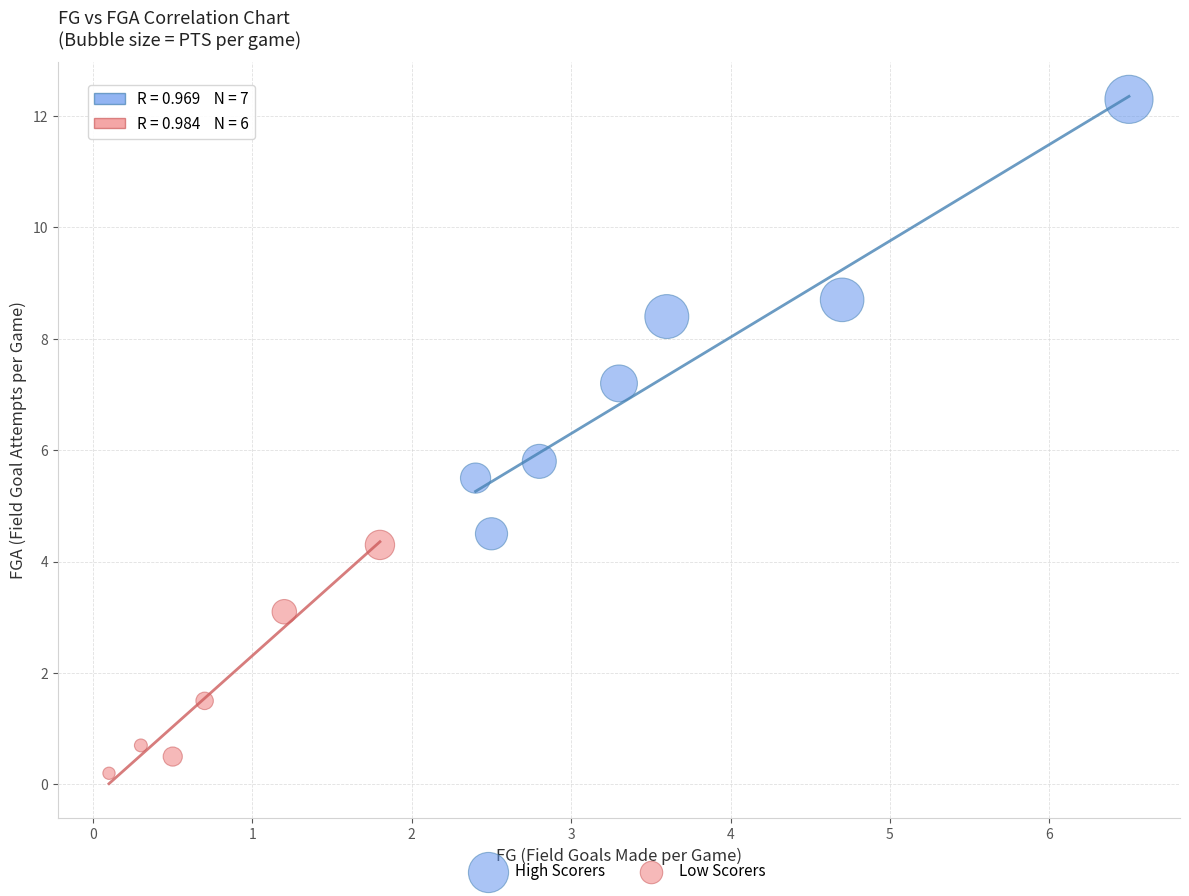

What are all the series names shown in the legend?

High Scorers, Low Scorers